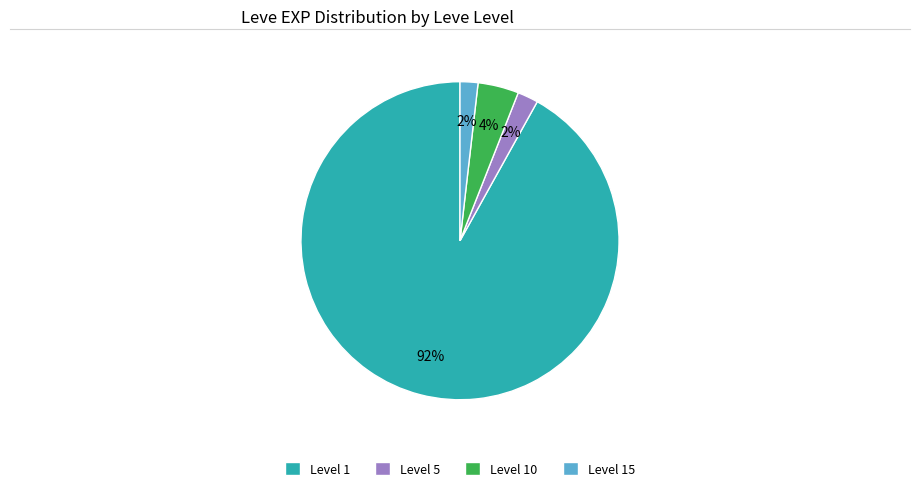

Is Level 15 the majority of the pie?

No